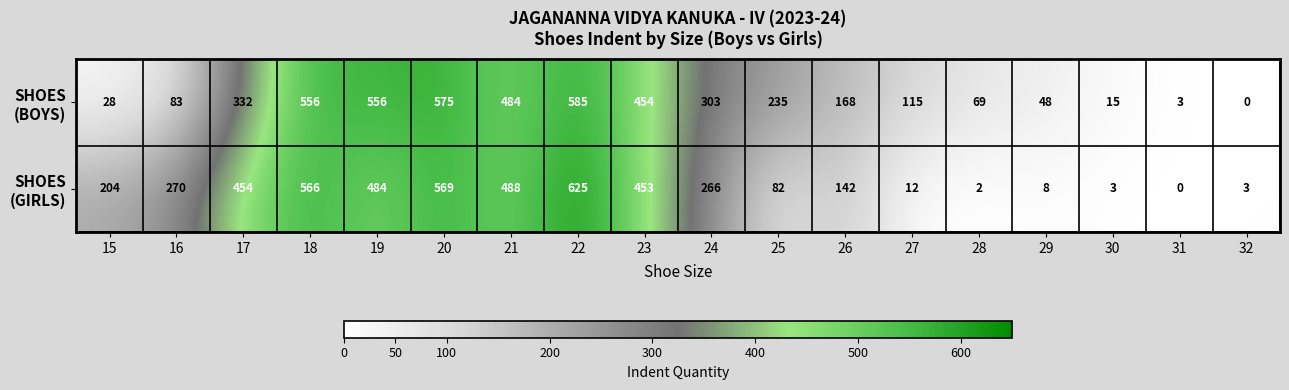

At which category is the sum across all series the highest?

22